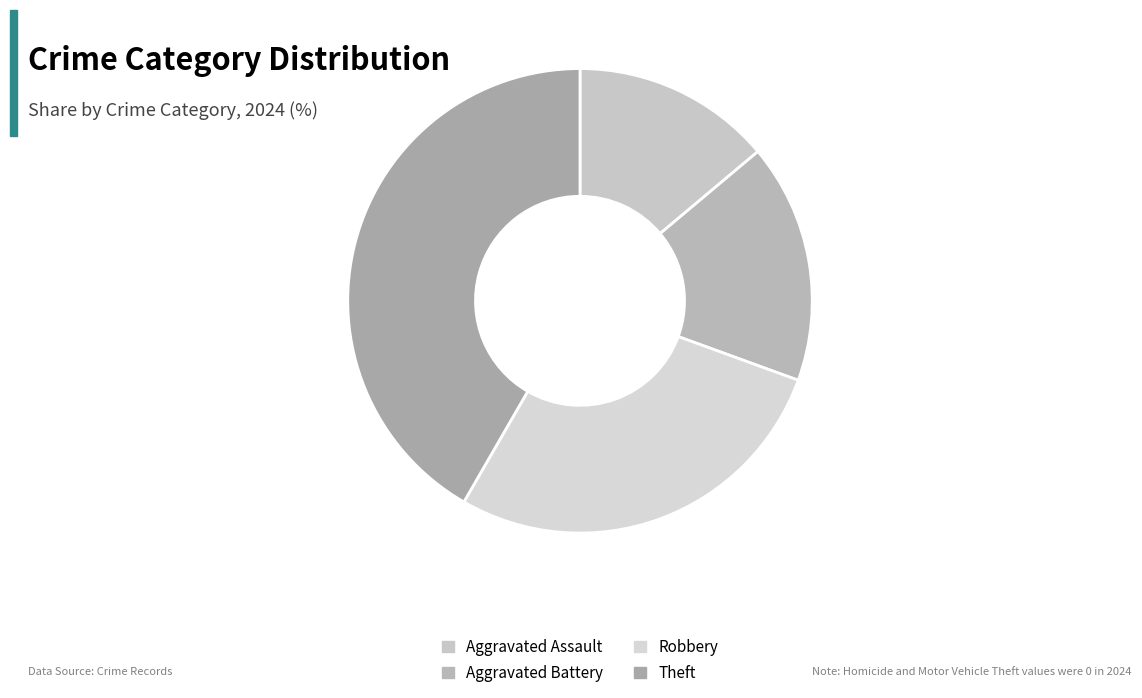

To the nearest percent, what is the difference between the Aggravated Battery and Robbery slice percentages?

11%